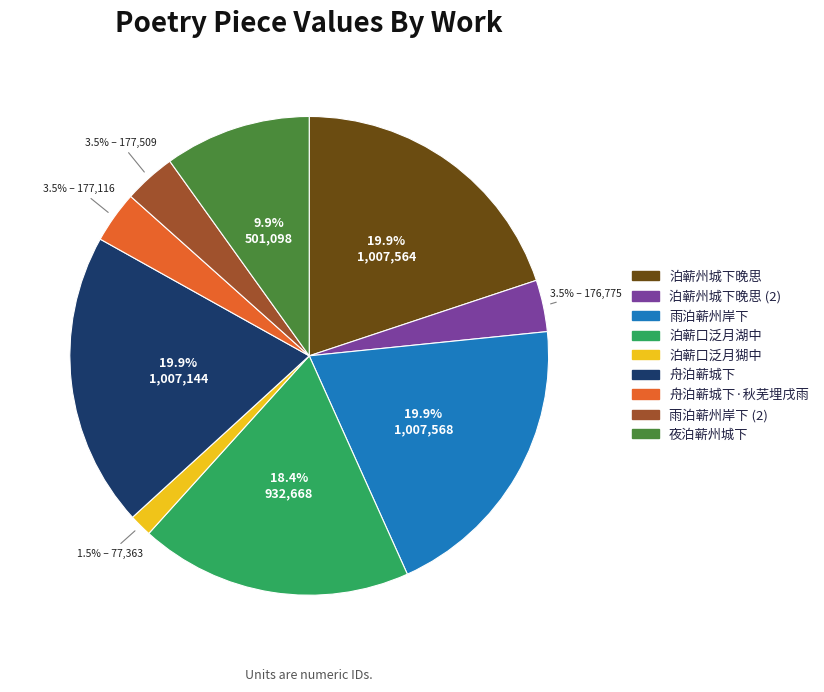

Does any single category account for the majority?

No